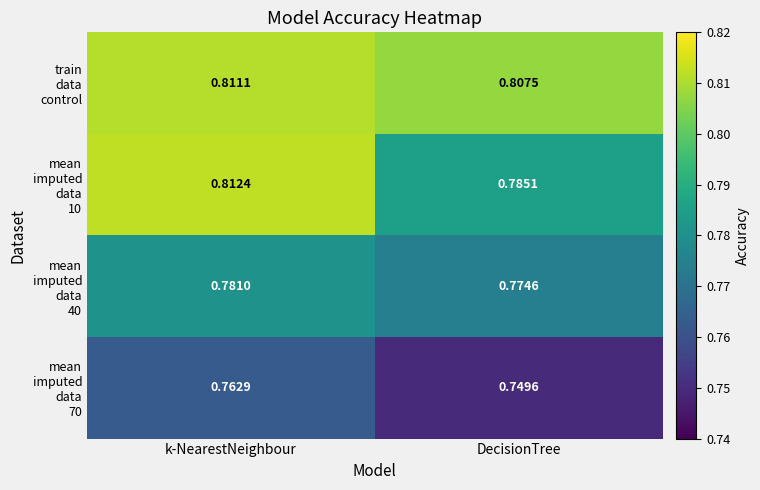

At which category does the chart reach its peak across all series?

k-NearestNeighbour